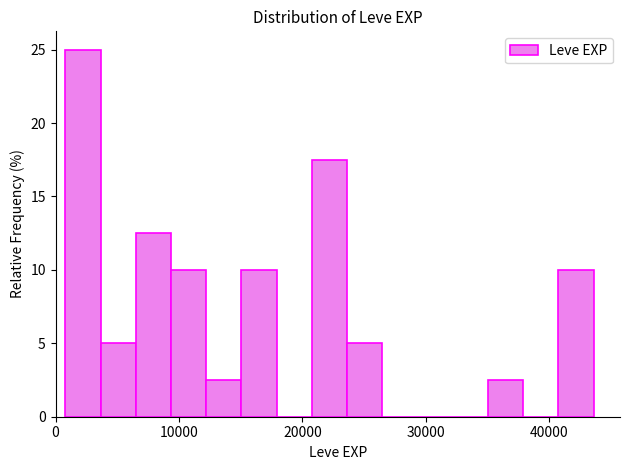

Read against the x-axis, roughly where is the centre of the tallest bar?

2000